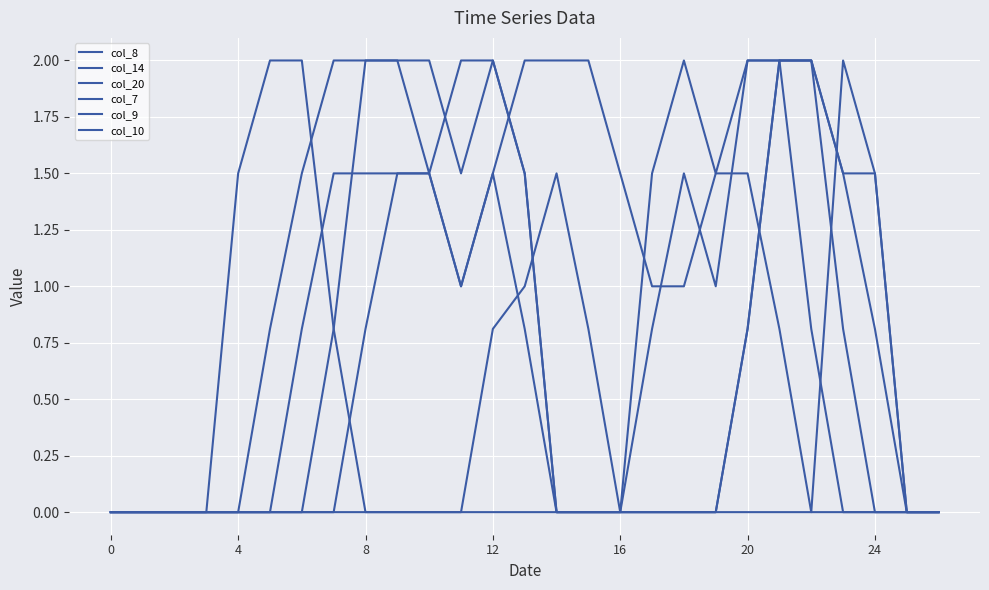

At which label does col_7 reach its peak?

18